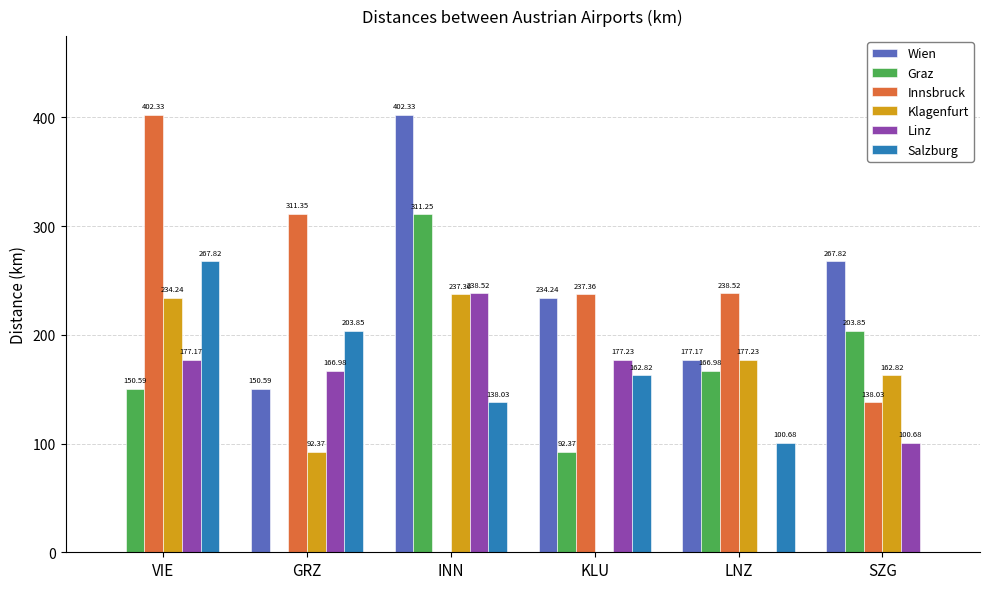

Which series has the largest total across all categories?

Innsbruck